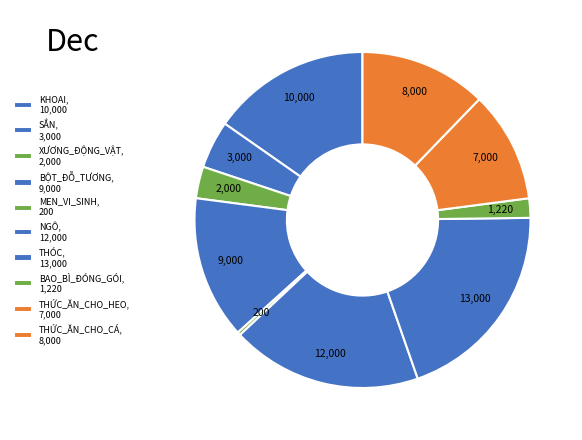

How many slices are in this pie chart?

10